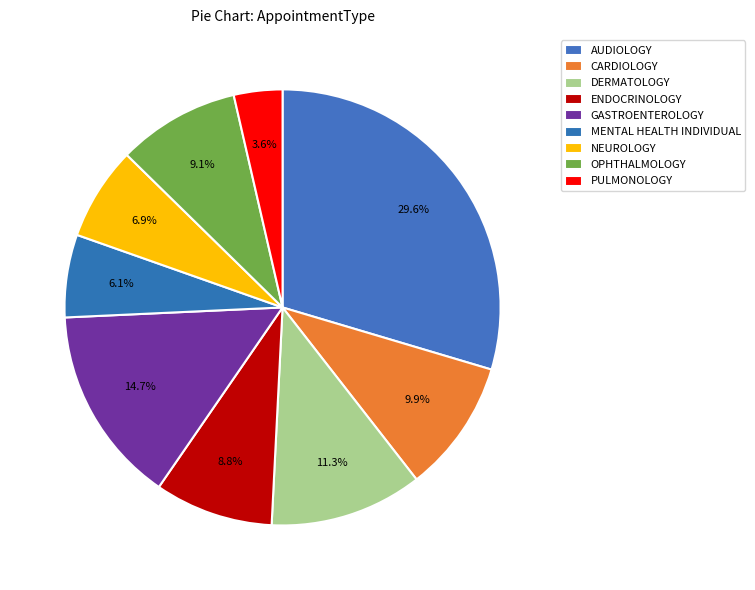

To the nearest percent, what is the difference between the largest and smallest slice percentages?

26%